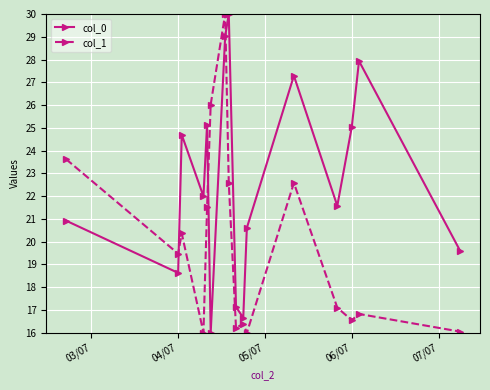

After their last crossing, which series has the higher values: col_1 or col_0?

col_0